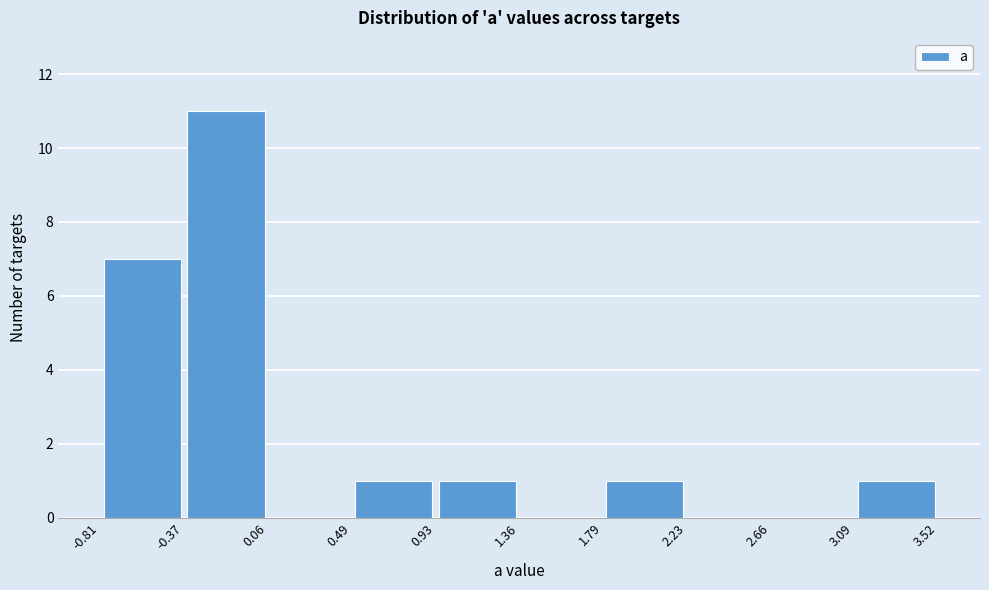

How tall is the bar that spans 0.49 to 0.93 on the x-axis? The values are not printed on the chart, so give them approximately, as read against the axis.

1